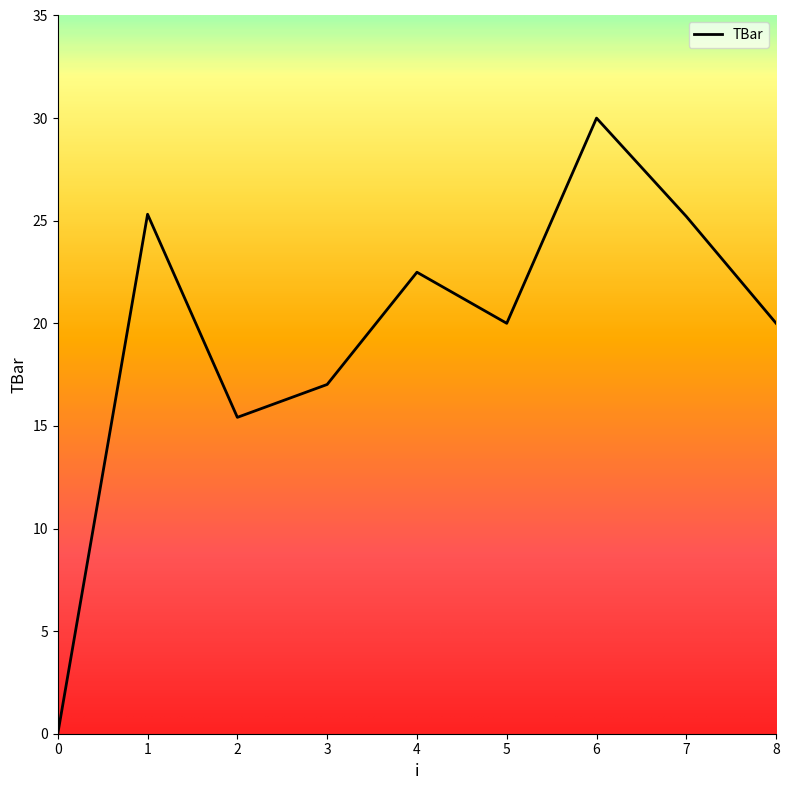

What is the difference between the maximum and minimum values?

30.0